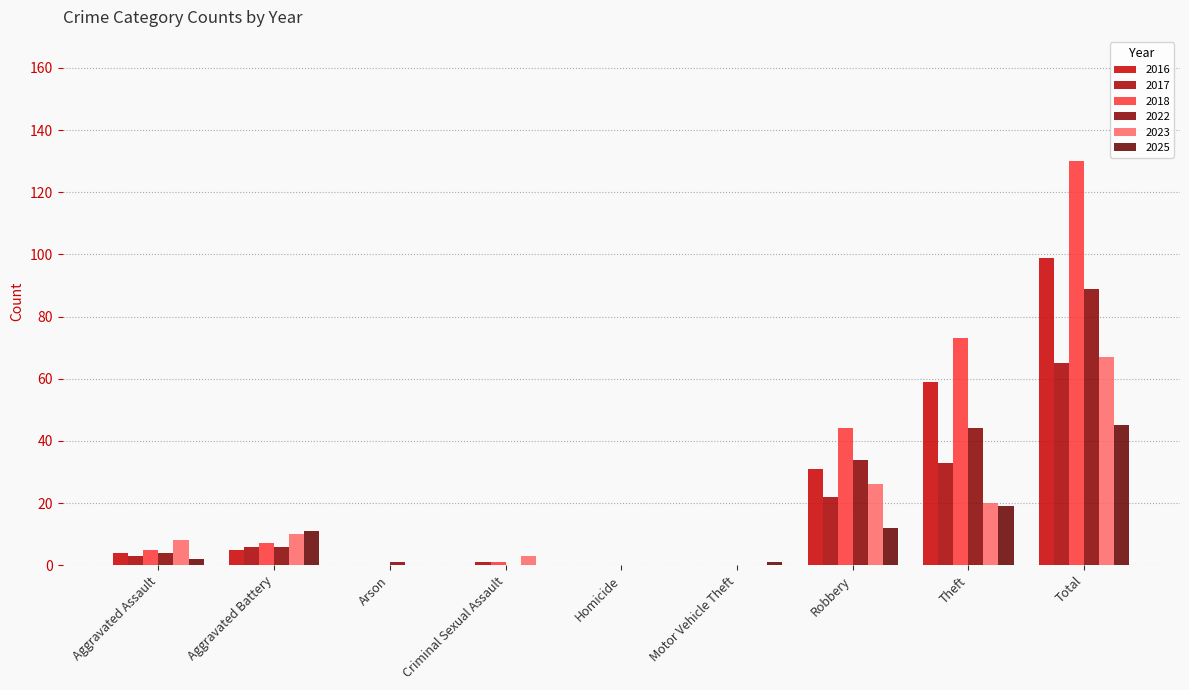

What is the total value across all series at Aggravated Battery?

45